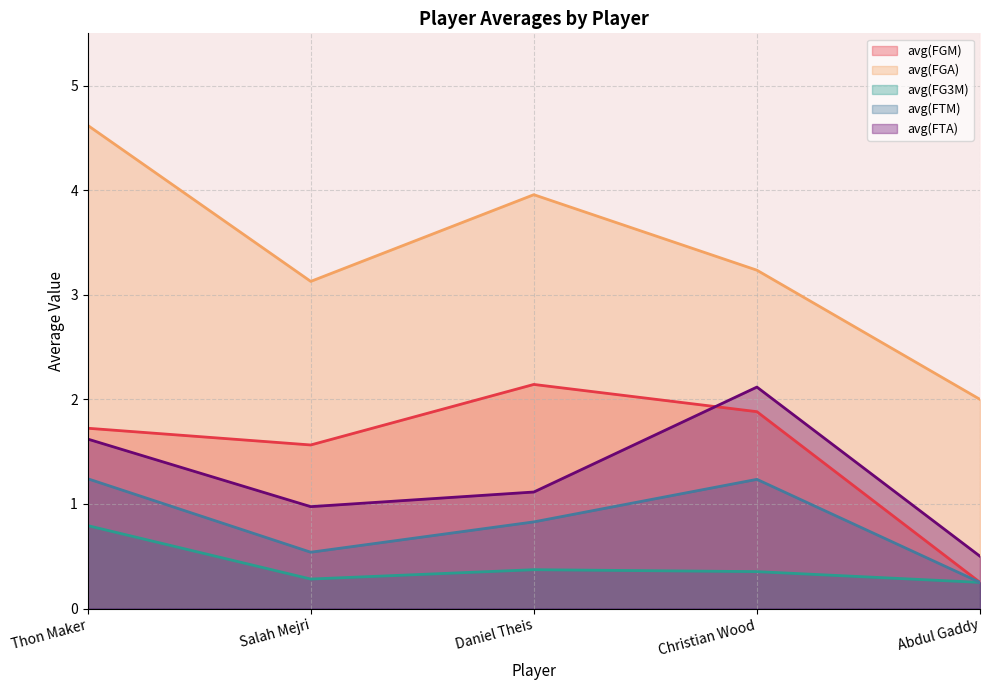

At which category does avg(FGM) reach its first local peak?

Daniel Theis